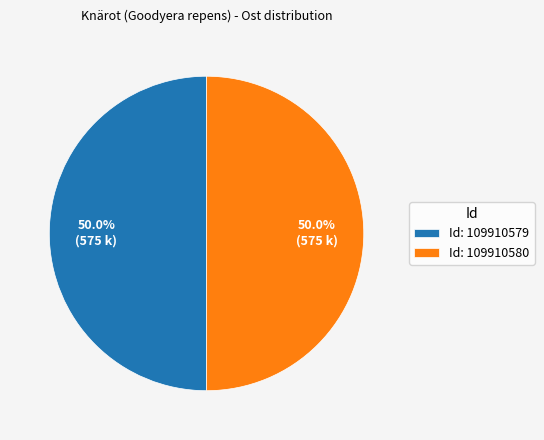

Approximately how many times larger is the value at Id: 109910579 compared to Id: 109910580?

1.0